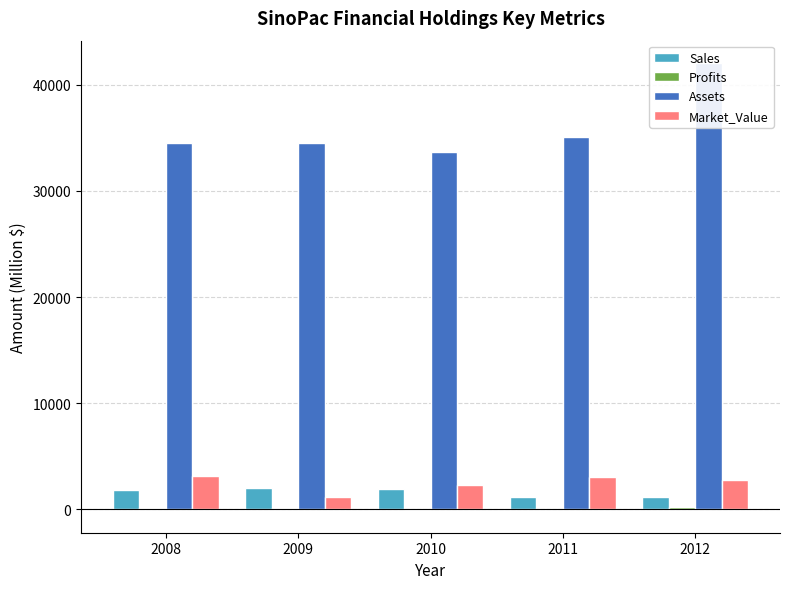

True or false: Profits has a value of 131.4 at 2008.

False